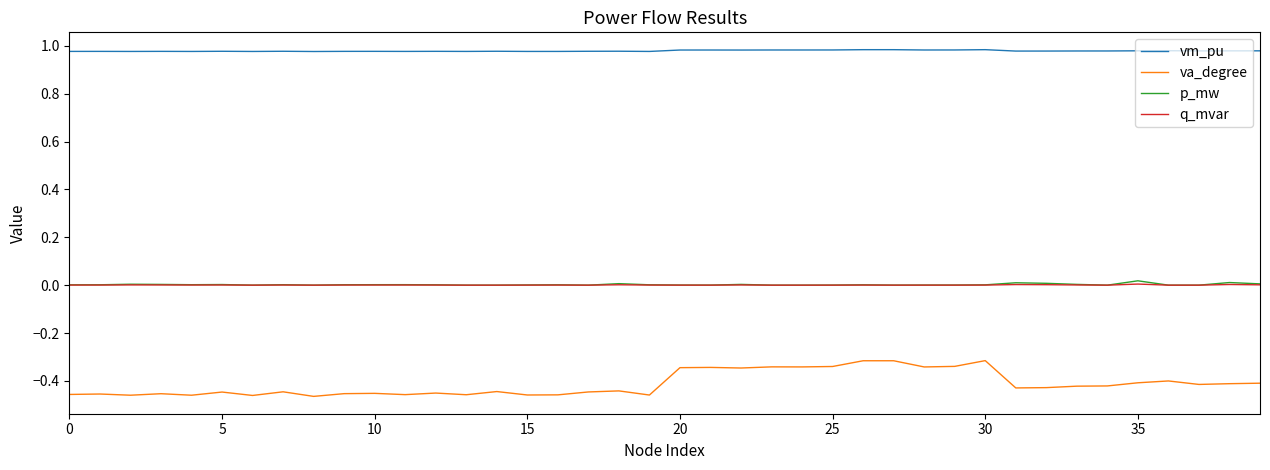

What are all the series names shown in the legend?

vm_pu, va_degree, p_mw, q_mvar